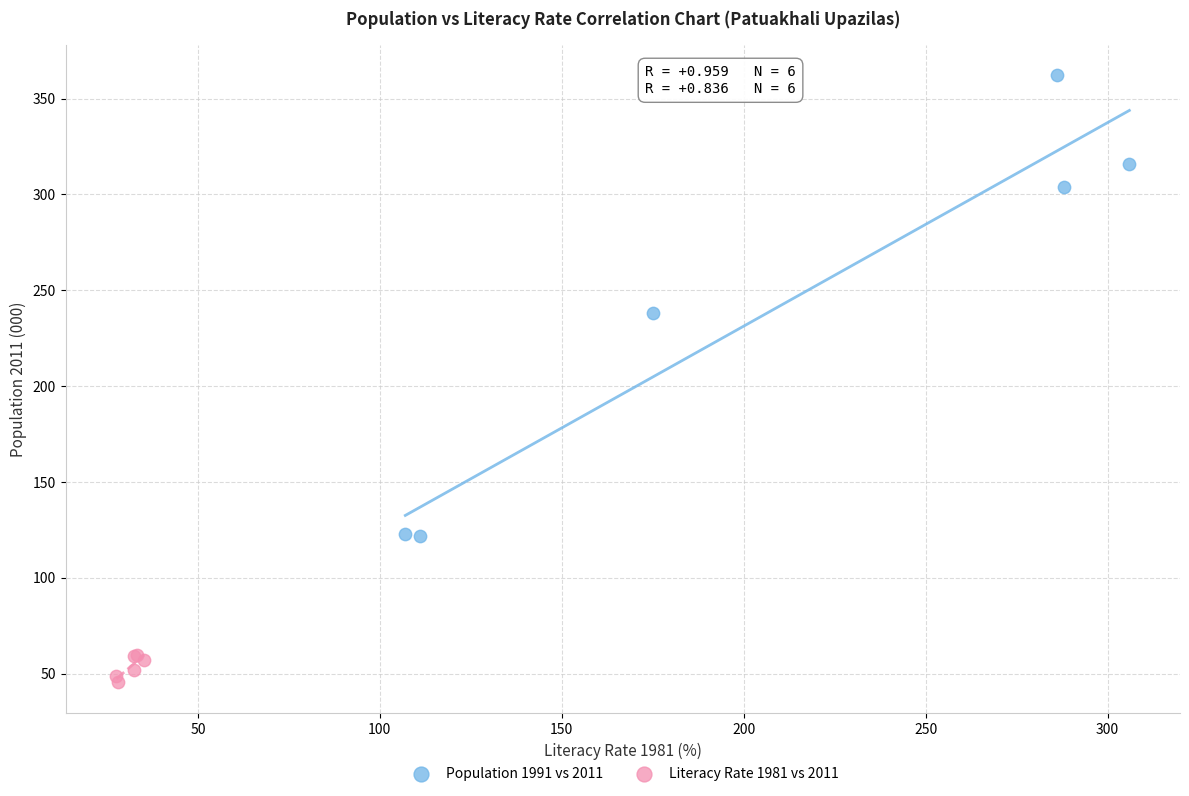

Which series reaches the minimum Y coordinate?

Literacy Rate 1981 vs 2011